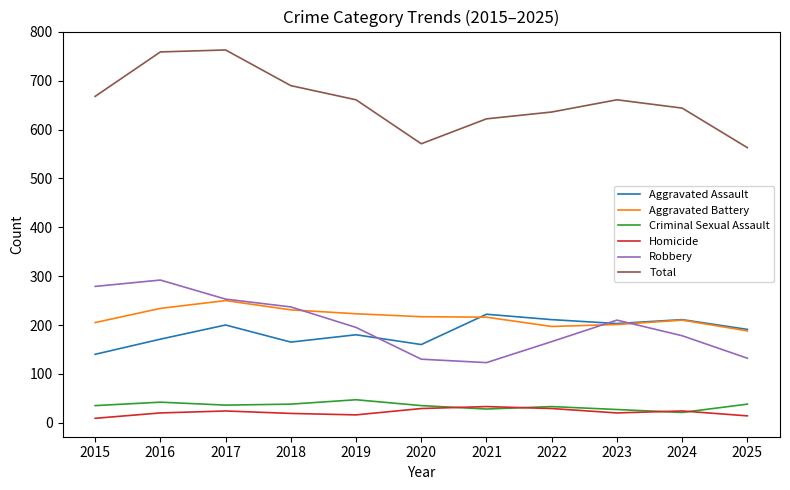

True or false: Total and Robbery intersect in this chart.

False